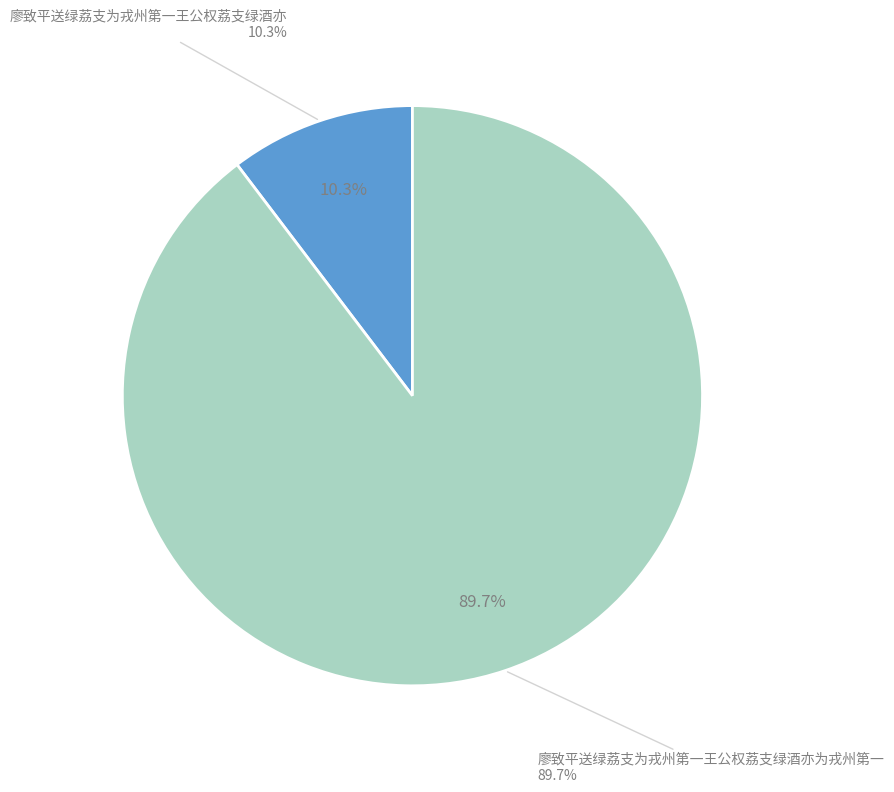

What portion of the pie excludes 廖致平送绿荔支为戎州第一王公权荔支绿酒亦为戎州第一?

10.3%